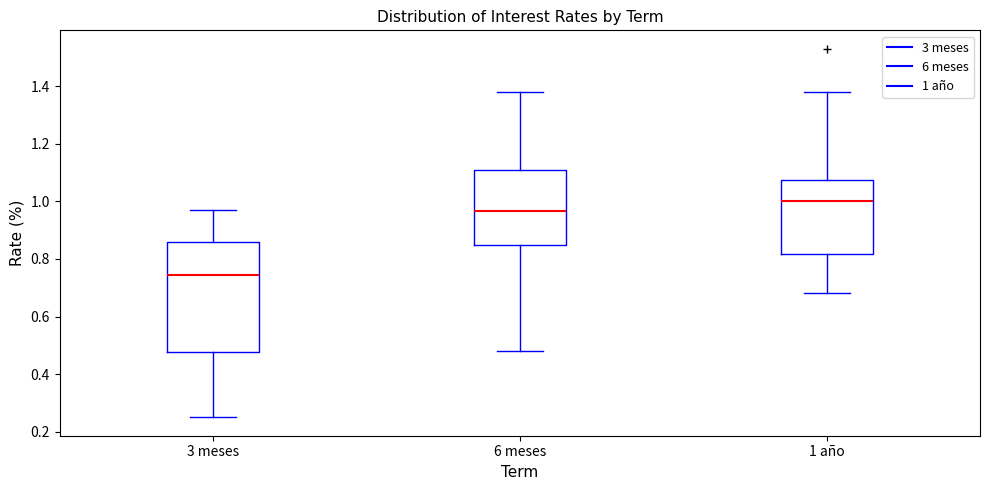

Which box's median line is the lowest?

3 meses